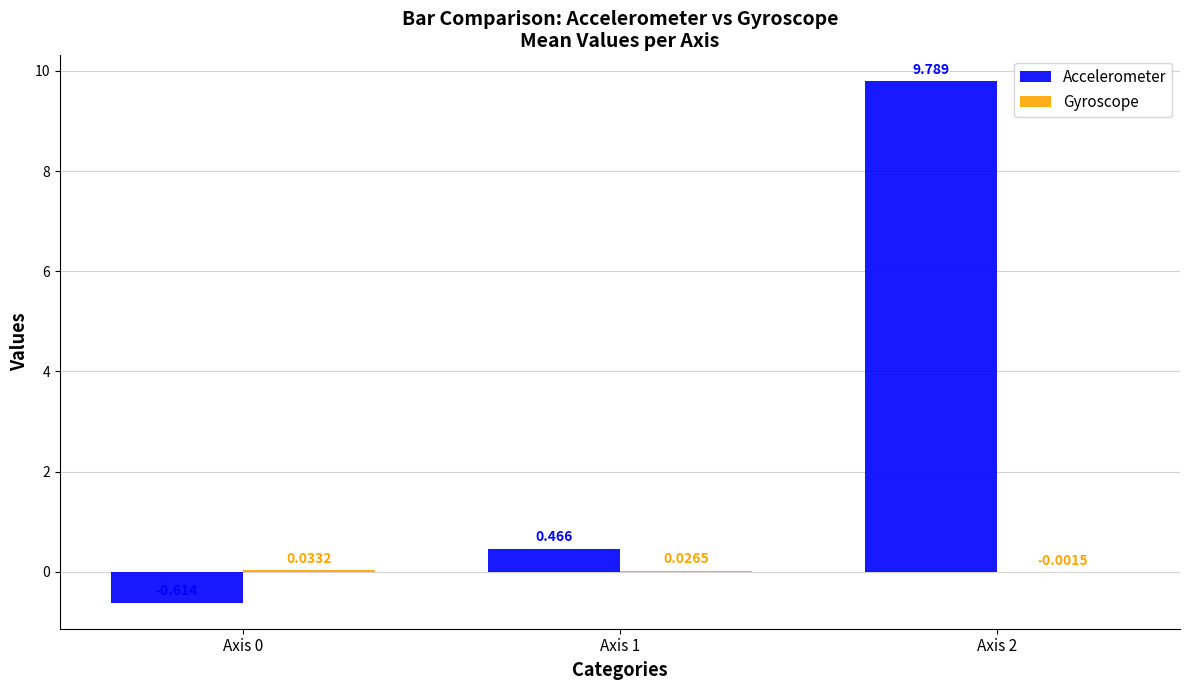

Which series has the largest total across all categories?

Accelerometer